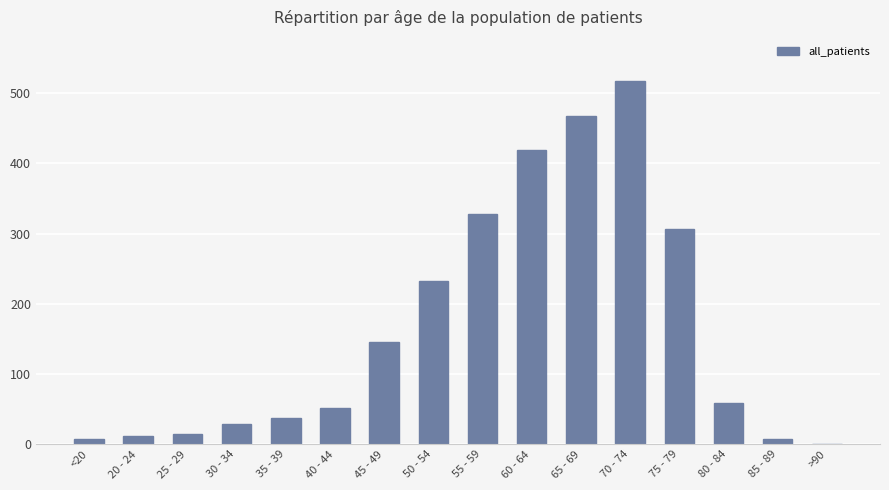

What is the sum of all values?

2634